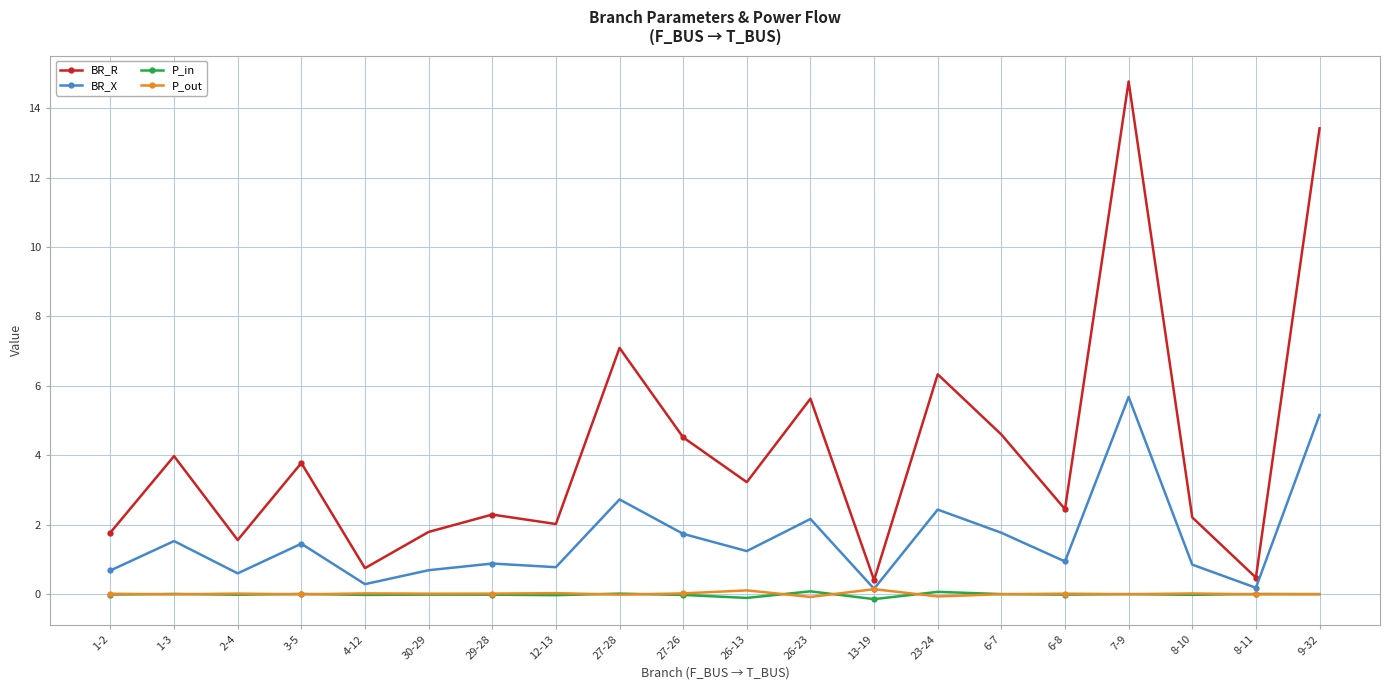

Does the chart display data point markers on the line(s)?

Yes